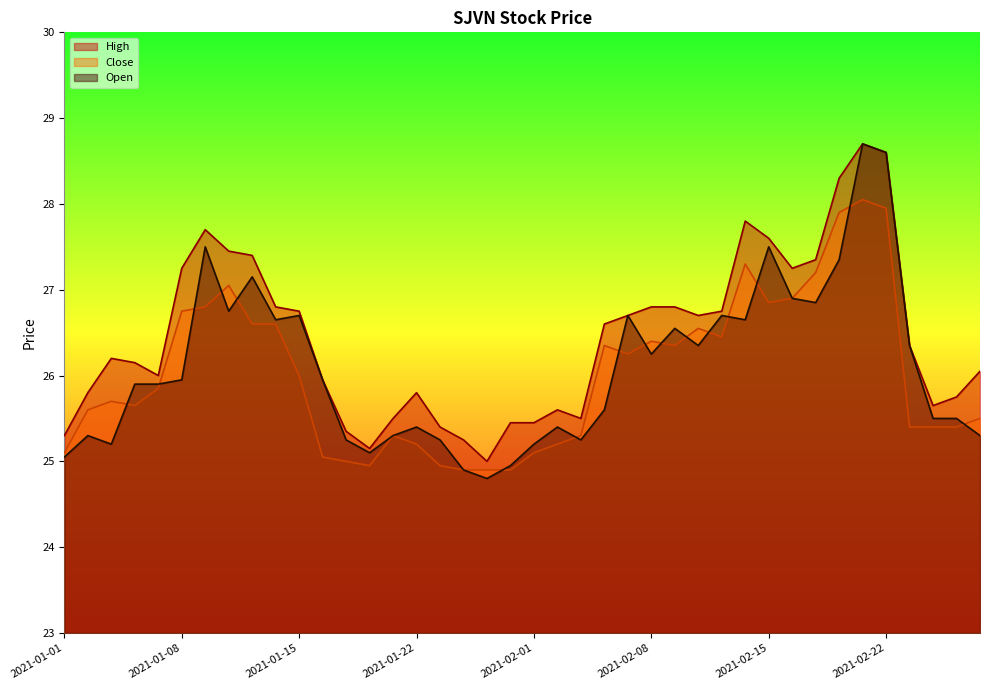

Which category has the lowest value in the High series?

2021-01-28